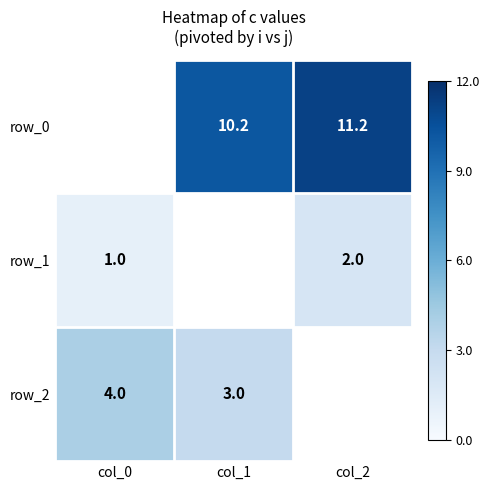

Is the value of row_1 at col_0 greater than the value of row_2 at col_1?

No